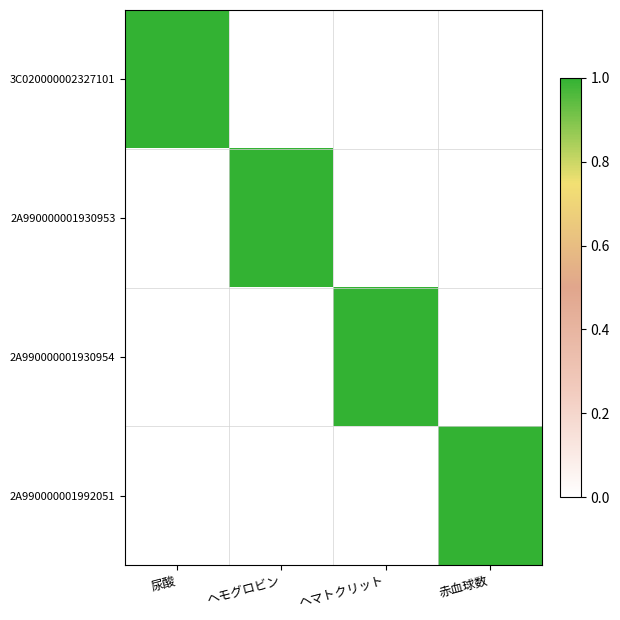

Reading left to right, extract all data points from this chart.

3C020000002327101: 尿酸=1	ヘモグロビン=0	ヘマトクリット=0	赤血球数=0
2A990000001930953: 尿酸=0	ヘモグロビン=1	ヘマトクリット=0	赤血球数=0
2A990000001930954: 尿酸=0	ヘモグロビン=0	ヘマトクリット=1	赤血球数=0
2A990000001992051: 尿酸=0	ヘモグロビン=0	ヘマトクリット=0	赤血球数=1